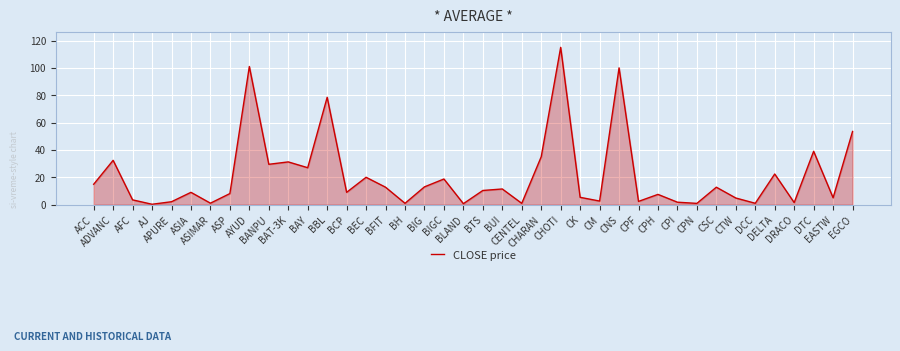

True or false: there are more than 1 points higher than both neighbors.

True